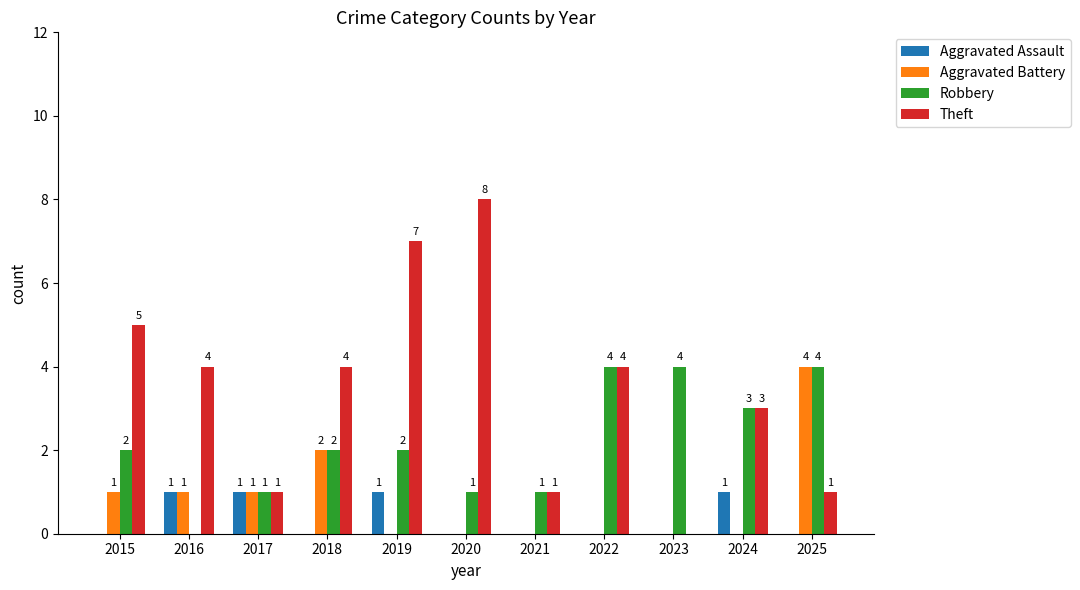

What is the difference between the Aggravated Battery values at 2015 and 2019?

1